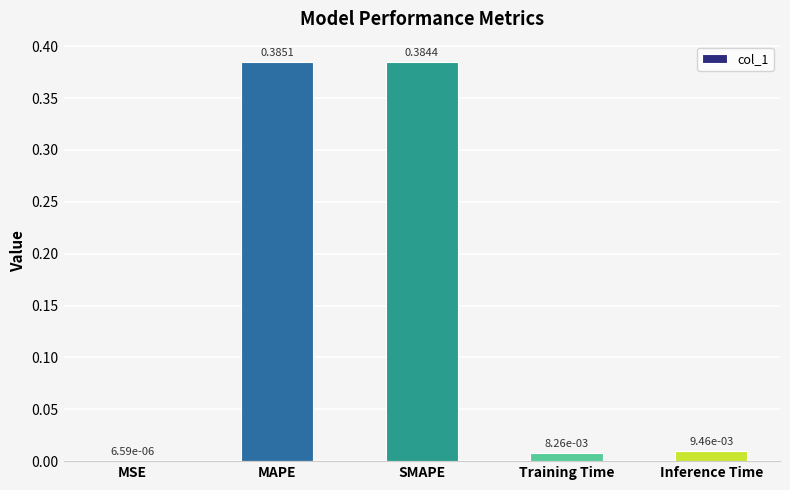

What is the sum of all values?

0.8